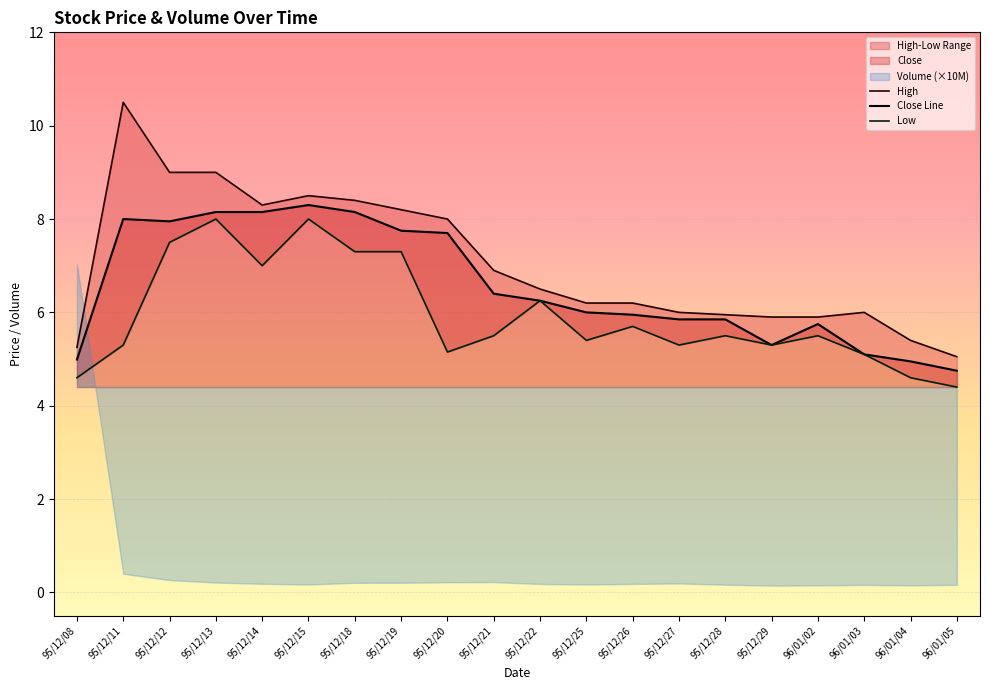

Rank the series by their average value, from lowest to highest.

Low, Close Line, High